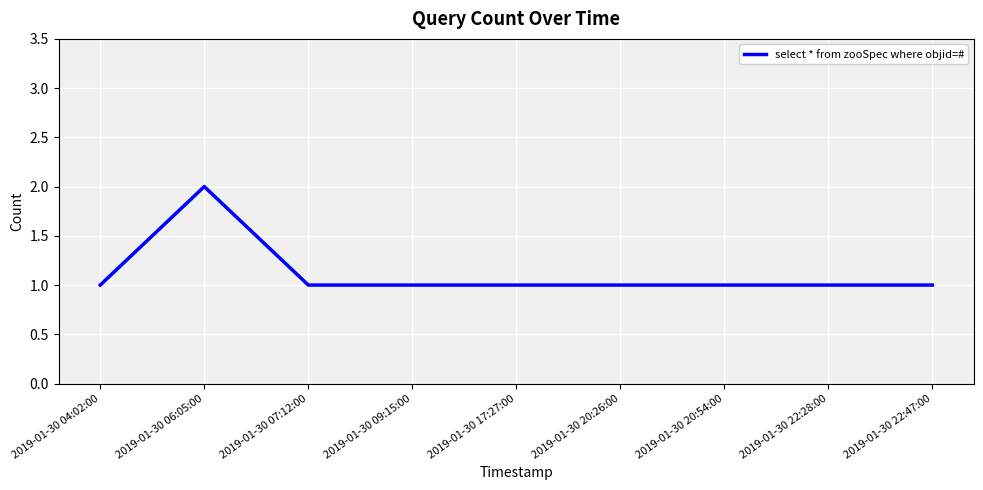

What is the sum of the values at 2019-01-30 09:15:00 and 2019-01-30 07:12:00?

2